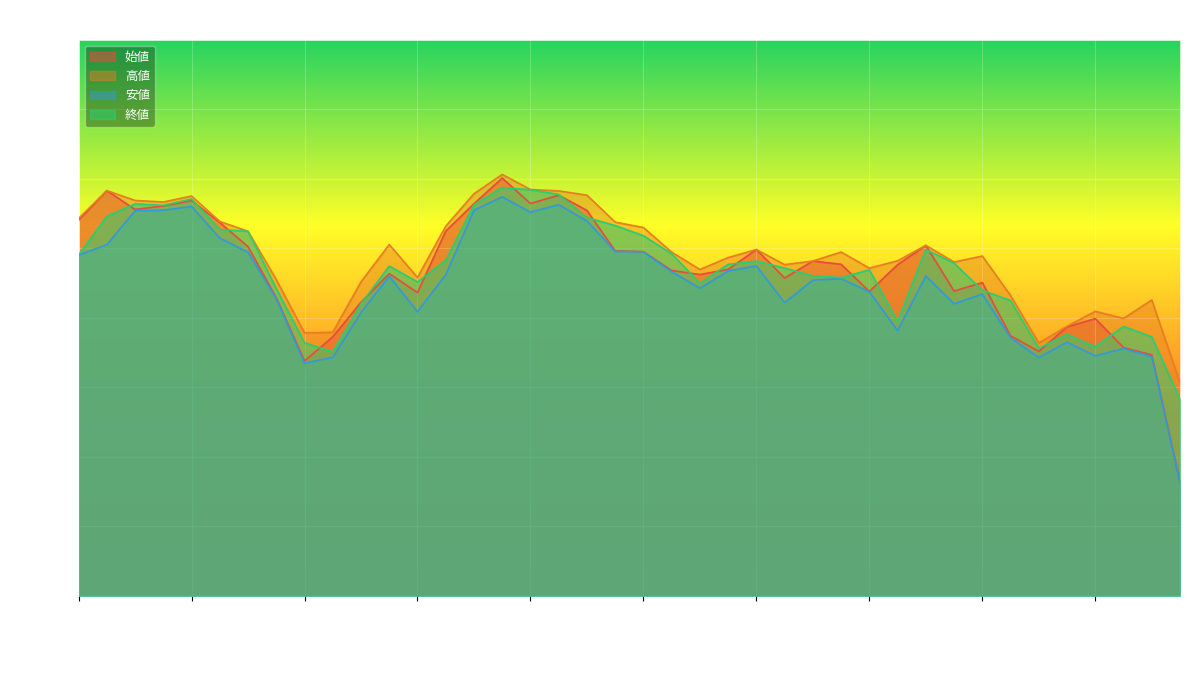

Reading left to right, what are all the values shown in this chart?

始値: 2014-10-31=17702.1	2014-11-04=17914.5	2014-11-05=17778.9	2014-11-06=17804.8	2014-11-07=17842.0	2014-11-10=17685.5	2014-11-11=17511.0	2014-11-12=17143.0	2014-11-13=16689.3	2014-11-14=16862.4	2014-11-17=17111.5	2014-11-18=17317.7	2014-11-19=17180.5	2014-11-20=17623.3	2014-11-21=17820.2	2014-11-25=18004.7	2014-11-26=17821.8	2014-11-27=17881.9	2014-11-28=17772.2	2014-12-01=17481.1	2014-12-02=17475.1	2014-12-03=17340.2	2014-12-04=17310.5	2014-12-05=17348.0	2014-12-08=17490.4	2014-12-09=17285.7	2014-12-10=17407.7	2014-12-11=17384.3	2014-12-12=17188.8	2014-12-15=17381.4	2014-12-16=17520.5	2014-12-17=17192.0	2014-12-18=17253.1	2014-12-19=16869.5	2014-12-22=16758.3	2014-12-24=16934.0	2014-12-25=16993.5	2014-12-26=16785.4	2014-12-29=16732.8	2014-12-30=15817.1
高値: 2014-10-31=17713.8	2014-11-04=17914.5	2014-11-05=17843.7	2014-11-06=17832.5	2014-11-07=17875.4	2014-11-10=17692.6	2014-11-11=17621.4	2014-11-12=17274.2	2014-11-13=16891.0	2014-11-14=16895.4	2014-11-17=17258.3	2014-11-18=17526.2	2014-11-19=17289.7	2014-11-20=17658.1	2014-11-21=17892.2	2014-11-25=18030.8	2014-11-26=17922.3	2014-11-27=17912.6	2014-11-28=17881.8	2014-12-01=17687.7	2014-12-02=17649.0	2014-12-03=17471.9	2014-12-04=17346.8	2014-12-05=17432.6	2014-12-08=17490.4	2014-12-09=17381.6	2014-12-10=17407.7	2014-12-11=17472.6	2014-12-12=17356.8	2014-12-15=17409.3	2014-12-16=17520.5	2014-12-17=17400.8	2014-12-18=17443.7	2014-12-19=17160.1	2014-12-22=16818.0	2014-12-24=16938.2	2014-12-25=17045.9	2014-12-26=16995.0	2014-12-29=17127.7	2014-12-30=16533.9
安値: 2014-10-31=17450.8	2014-11-04=17525.7	2014-11-05=17769.0	2014-11-06=17773.6	2014-11-07=17800.4	2014-11-10=17572.6	2014-11-11=17471.6	2014-11-12=17136.4	2014-11-13=16672.9	2014-11-14=16714.8	2014-11-17=17037.2	2014-11-18=17298.2	2014-11-19=17043.6	2014-11-20=17308.8	2014-11-21=17773.3	2014-11-25=17869.7	2014-11-26=17759.4	2014-11-27=17813.0	2014-11-28=17696.4	2014-12-01=17476.4	2014-12-02=17474.3	2014-12-03=17330.8	2014-12-04=17212.5	2014-12-05=17336.0	2014-12-08=17372.7	2014-12-09=17108.2	2014-12-10=17270.7	2014-12-11=17280.8	2014-12-12=17186.5	2014-12-15=16907.4	2014-12-16=17300.2	2014-12-17=17100.0	2014-12-18=17170.0	2014-12-19=16855.3	2014-12-22=16713.4	2014-12-24=16824.1	2014-12-25=16725.5	2014-12-26=16778.3	2014-12-29=16721.0	2014-12-30=15817.1
終値: 2014-10-31=17450.8	2014-11-04=17729.8	2014-11-05=17819.0	2014-11-06=17808.8	2014-11-07=17854.2	2014-11-10=17635.1	2014-11-11=17621.4	2014-11-12=17210.0	2014-11-13=16819.7	2014-11-14=16755.3	2014-11-17=17099.4	2014-11-18=17371.6	2014-11-19=17257.4	2014-11-20=17412.6	2014-11-21=17813.4	2014-11-25=17935.6	2014-11-26=17920.5	2014-11-27=17887.2	2014-11-28=17720.4	2014-12-01=17663.2	2014-12-02=17590.1	2014-12-03=17459.8	2014-12-04=17248.5	2014-12-05=17383.6	2014-12-08=17407.6	2014-12-09=17357.5	2014-12-10=17300.9	2014-12-11=17288.8	2014-12-12=17344.1	2014-12-15=16973.8	2014-12-16=17490.8	2014-12-17=17392.8	2014-12-18=17197.0	2014-12-19=17124.1	2014-12-22=16780.5	2014-12-24=16880.4	2014-12-25=16792.5	2014-12-26=16937.3	2014-12-29=16862.5	2014-12-30=16413.8